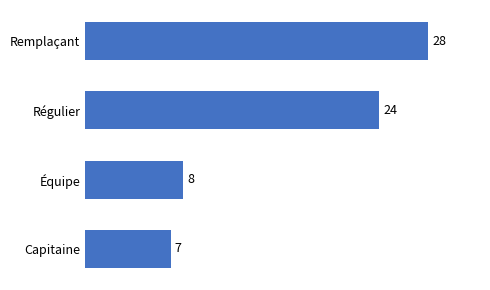

Where is the data nearest to the value 17?

Régulier